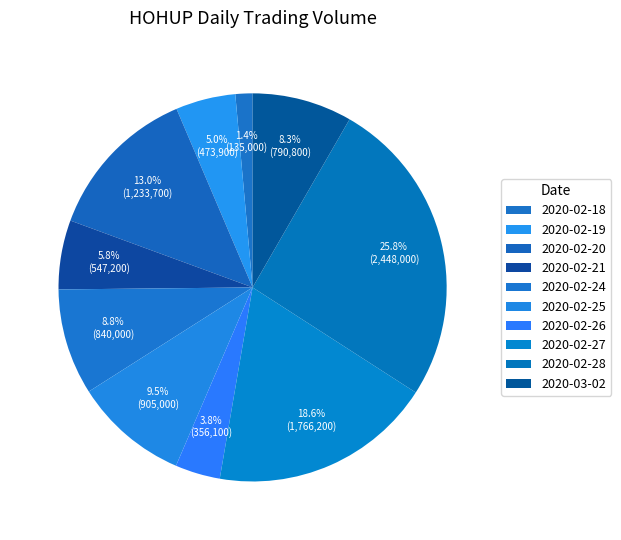

To the nearest percent, what is the difference between the largest and smallest slice percentages?

24%